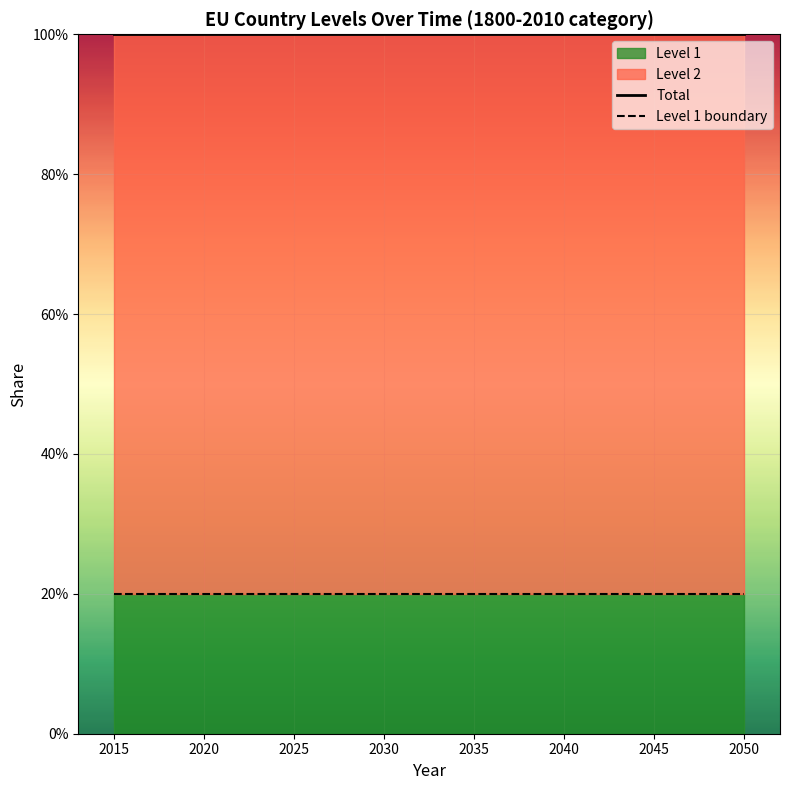

What is the maximum value shown in the chart?

1.0